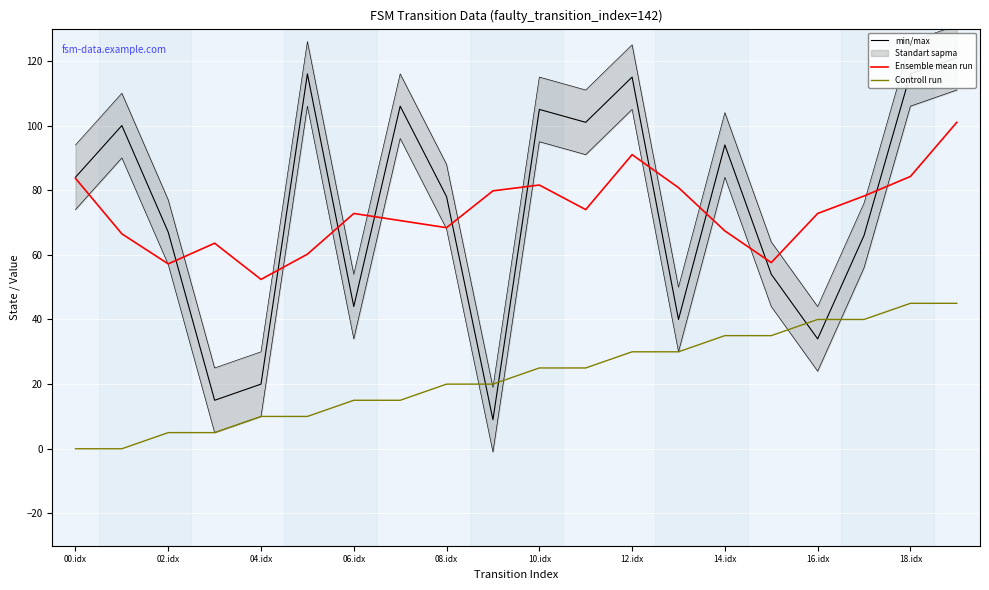

What is the highest value of the Controll run series?

45.0